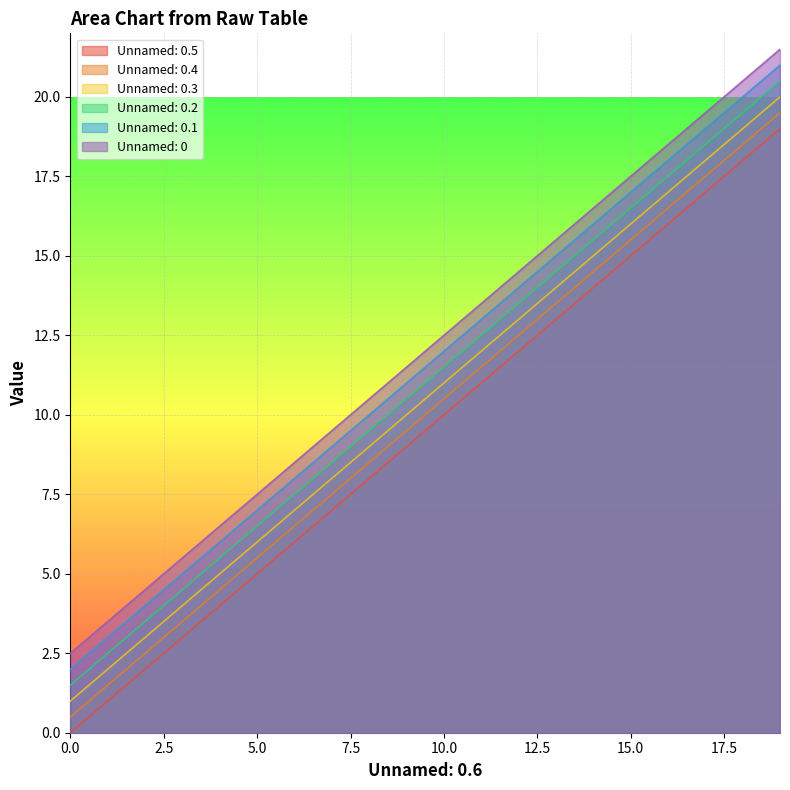

What is the value of the Unnamed: 0.2 point at the 9th from the left?

9.5